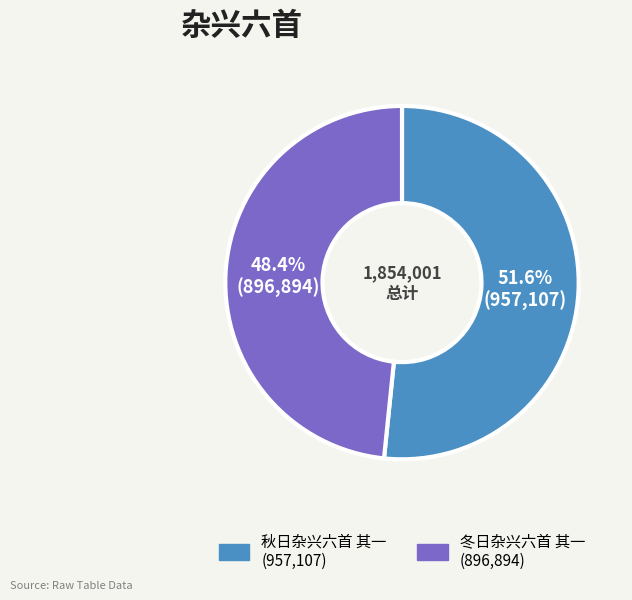

The 冬日杂兴六首 其一 slice represents 48% of the pie. True or false?

True